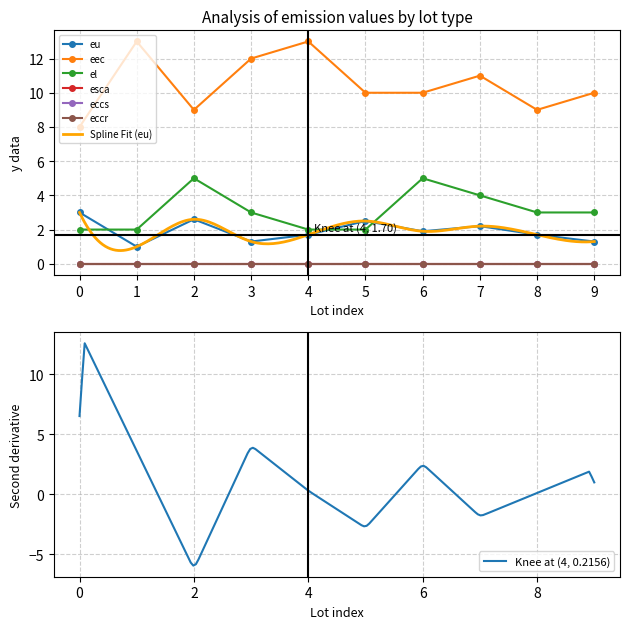

How many values in the el series exceed 3?

3